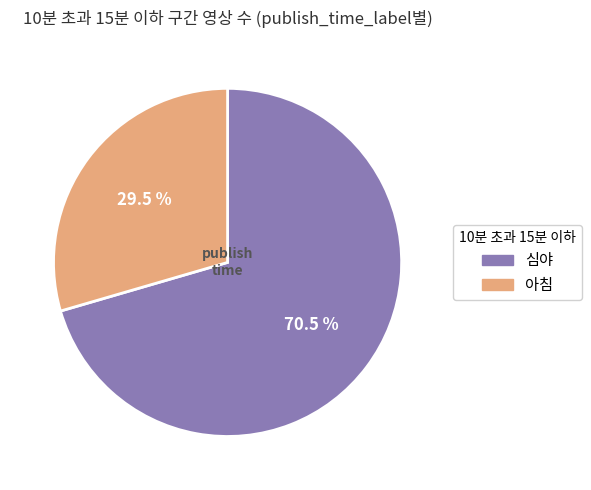

Combined, do 심야 and 아침 account for over 50%?

Yes